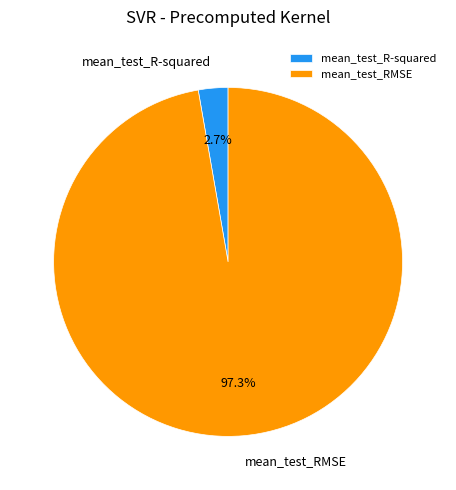

Which has a higher value, mean_test_R-squared or mean_test_RMSE?

mean_test_RMSE